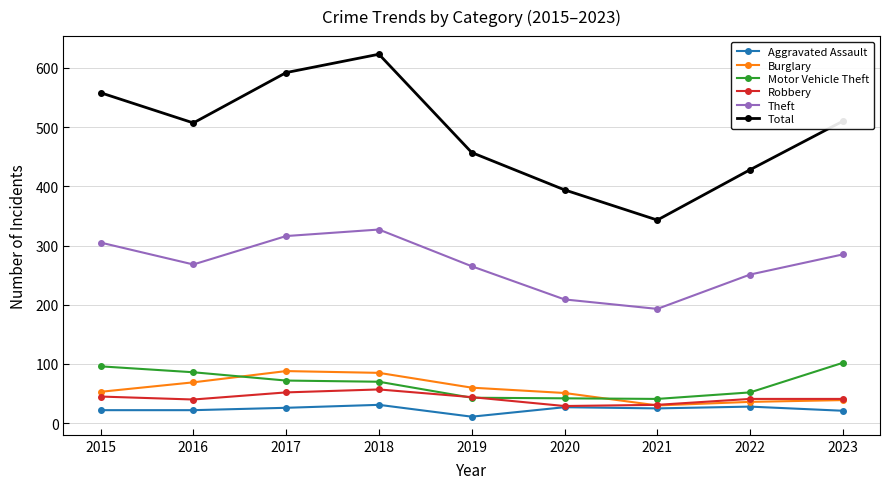

Which series has the widest spread of values?

Total